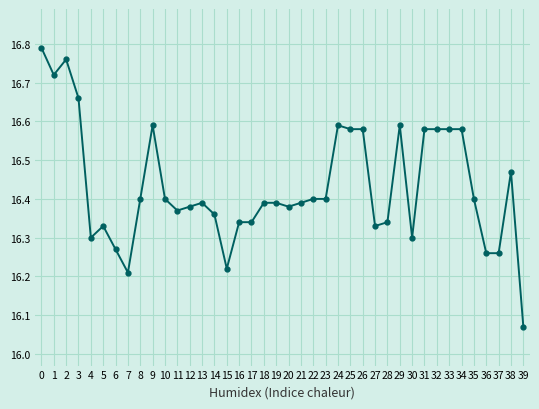

The chart shows a value of 16.3 at 5. True or false?

True